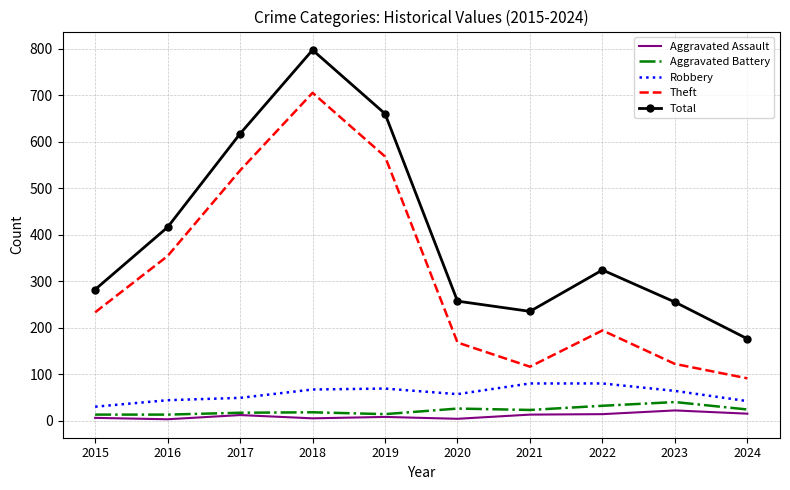

True or false: Aggravated Assault and Theft cross at least once.

False